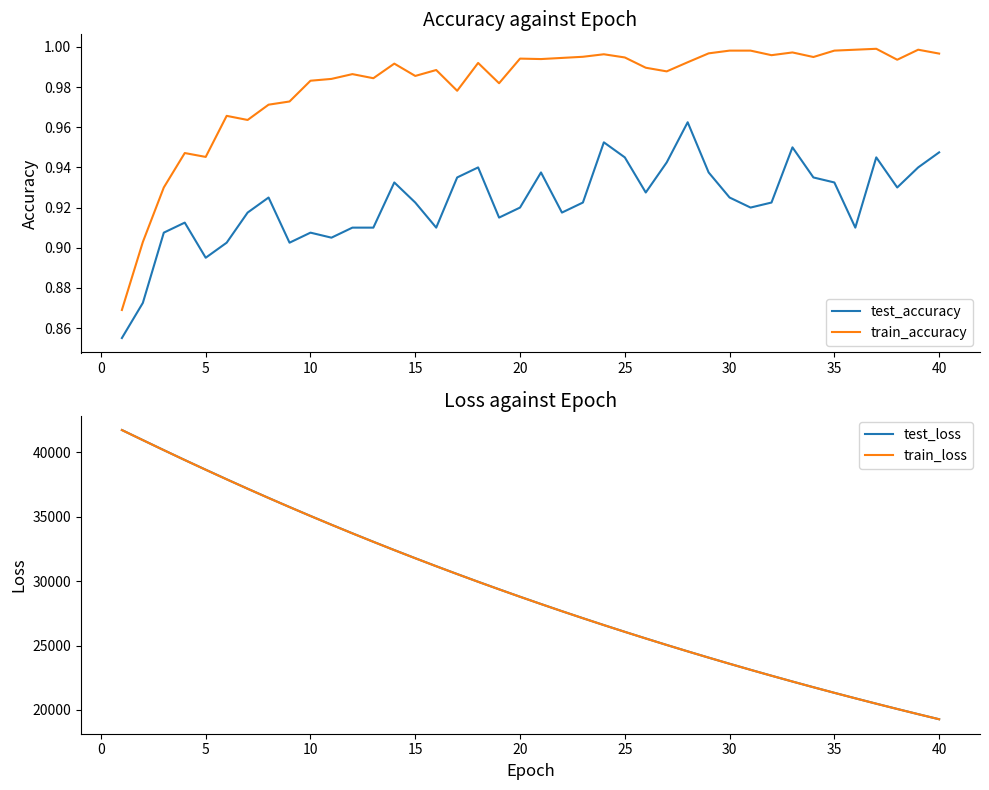

At which category does train_accuracy reach its first local valley?

5